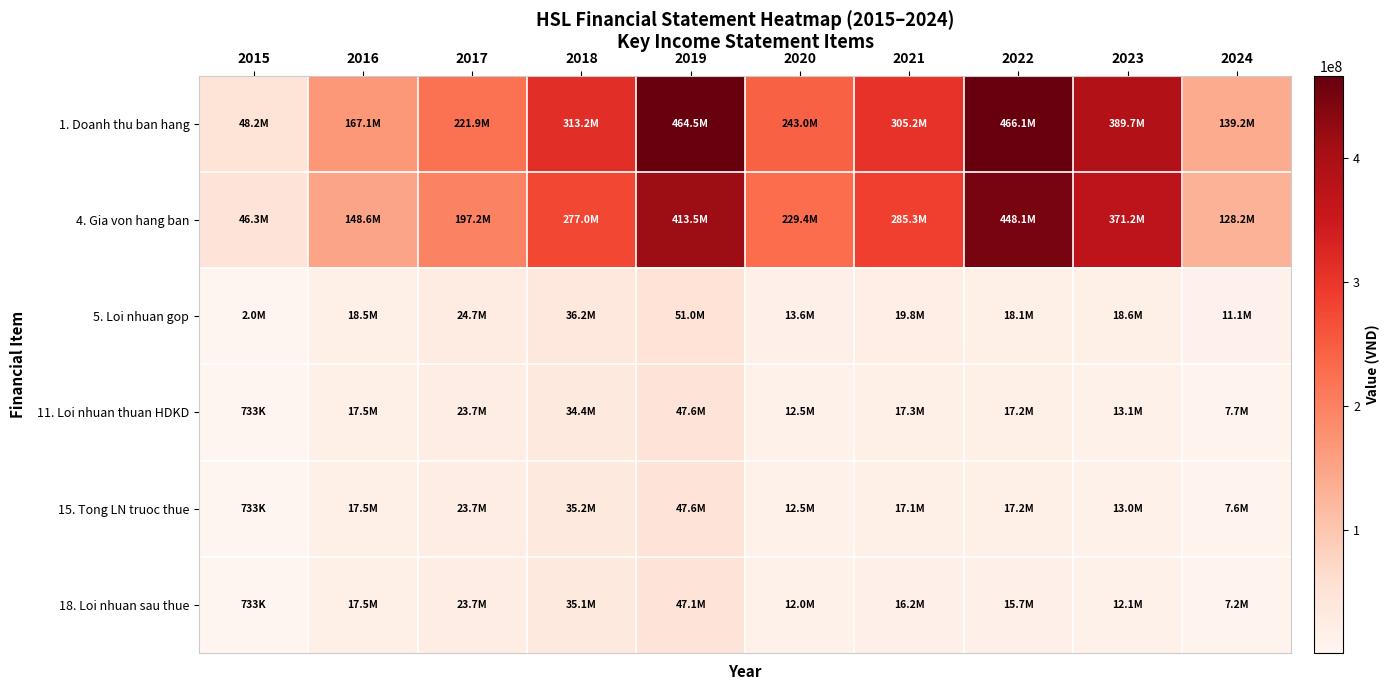

Reading left to right, extract all data points from this chart.

1. Doanh thu ban hang: 2015=48227362	2016=167111627	2017=221883474	2018=313155122	2019=464525943	2020=242993321	2021=305159745	2022=466135416	2023=389733663	2024=139245566
4. Gia von hang ban: 2015=46258338	2016=148572888	2017=197160407	2018=276958567	2019=413547976	2020=229413547	2021=285337450	2022=448084284	2023=371174827	2024=128173613
5. Loi nhuan gop: 2015=1969023	2016=18538739	2017=24723067	2018=36196554	2019=50977967	2020=13579773	2021=19822294	2022=18051132	2023=18558836	2024=11071952
11. Loi nhuan thuan HDKD: 2015=733329	2016=17529235	2017=23679808	2018=34420310	2019=47613432	2020=12497482	2021=17270300	2022=17200347	2023=13073417	2024=7677536
15. Tong LN truoc thue: 2015=733329	2016=17526138	2017=23679316	2018=35222745	2019=47612287	2020=12490807	2021=17096219	2022=17166124	2023=12959681	2024=7646935
18. Loi nhuan sau thue: 2015=733329	2016=17526138	2017=23679316	2018=35127331	2019=47112757	2020=12005220	2021=16224968	2022=15728202	2023=12062419	2024=7156774